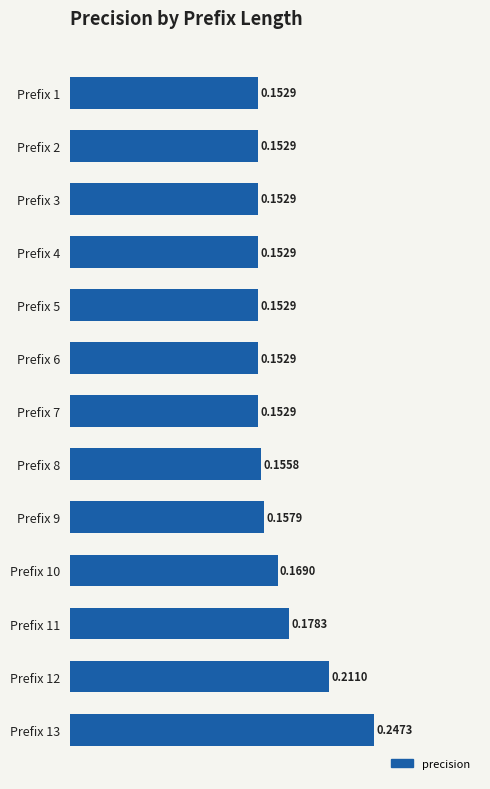

What is the sum of all values?

2.2